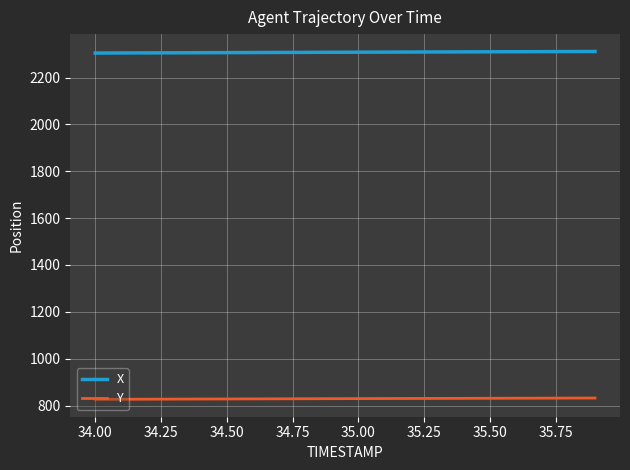

What is the maximum value for X?

2311.0